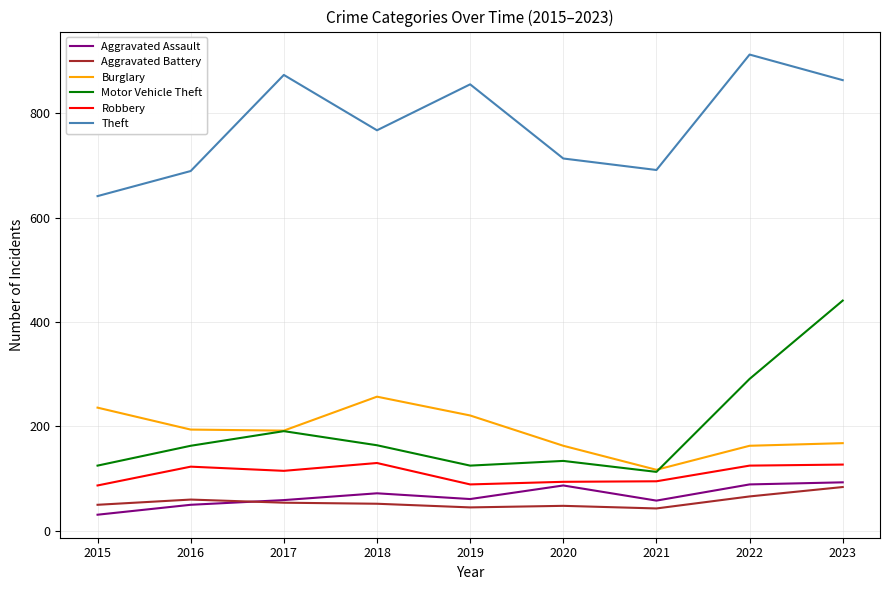

At which category is the sum across all series the highest?

2023